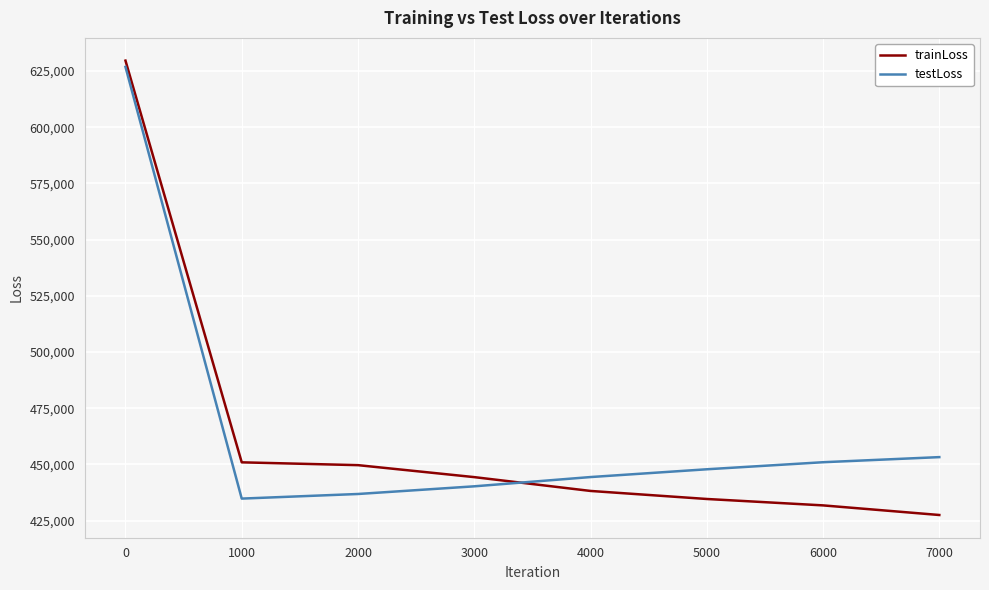

How many values in the testLoss series exceed 447846?

4